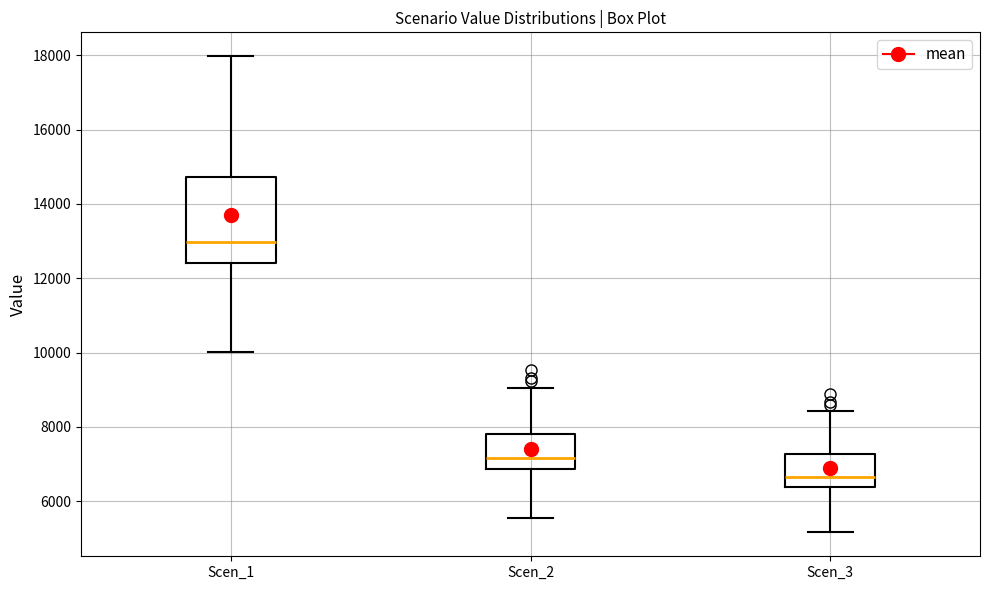

Which box has the highest median line?

Scen_1